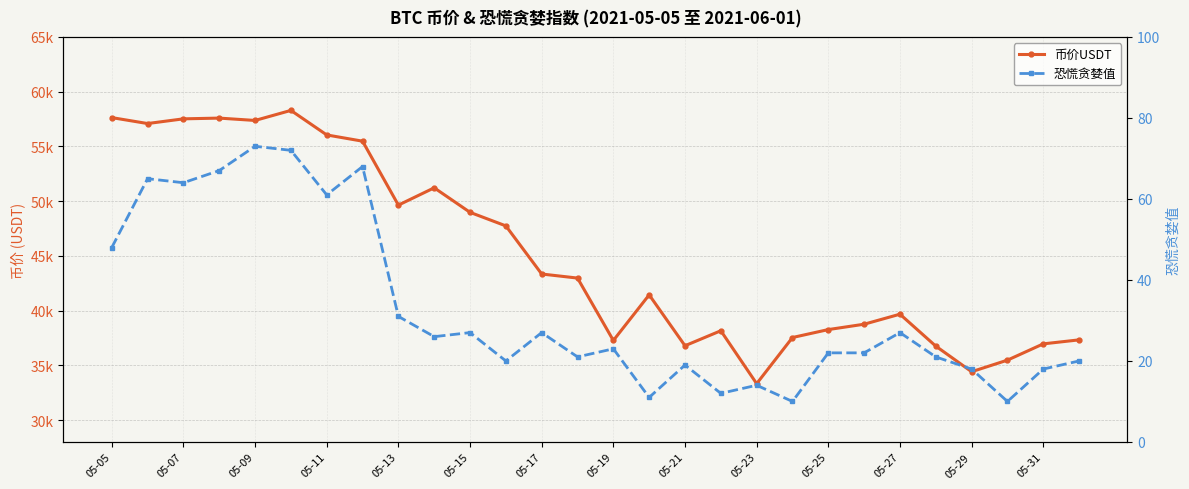

What are all the series names shown in the legend?

币价USDT, 恐慌贪婪值